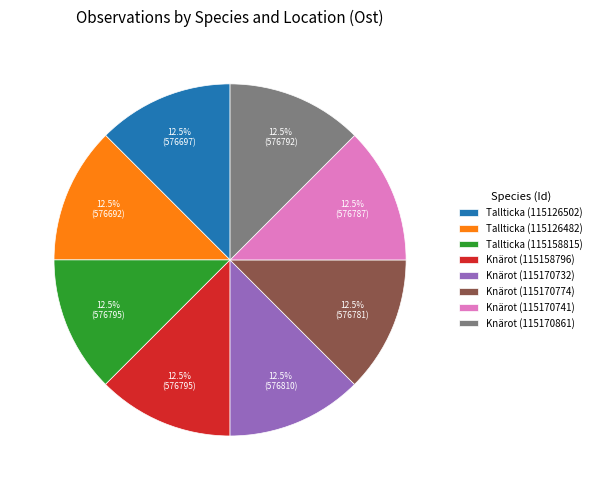

Is Knärot (115170774) the majority of the pie?

No